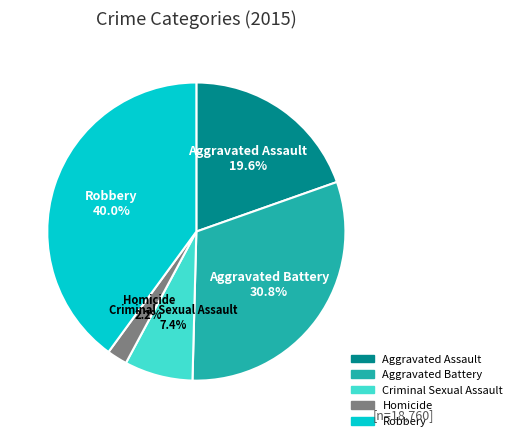

Rank the categories by value from highest to lowest.

Robbery, Aggravated Battery, Aggravated Assault, Criminal Sexual Assault, Homicide